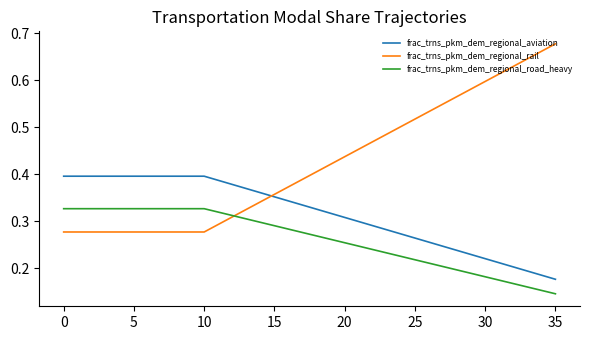

Which series has the largest range (max minus min)?

frac_trns_pkm_dem_regional_rail